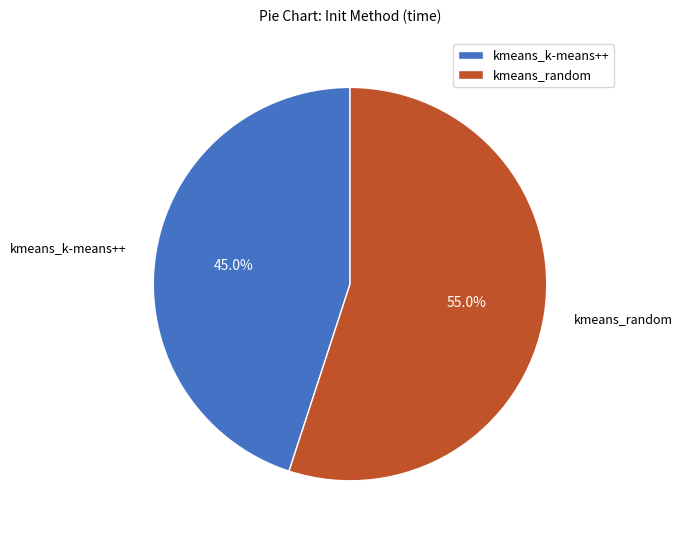

Is there any slice that represents more than half of the pie?

Yes